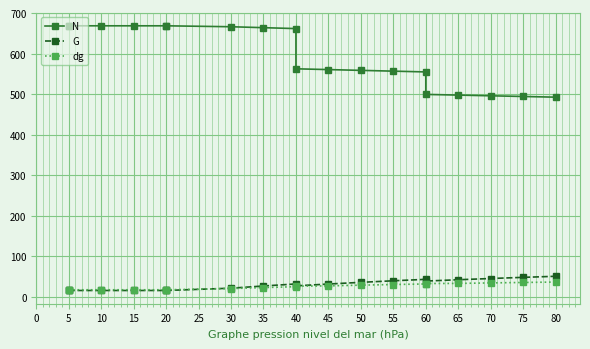

Is the value of N at 30 greater than the value of G at 60?

Yes